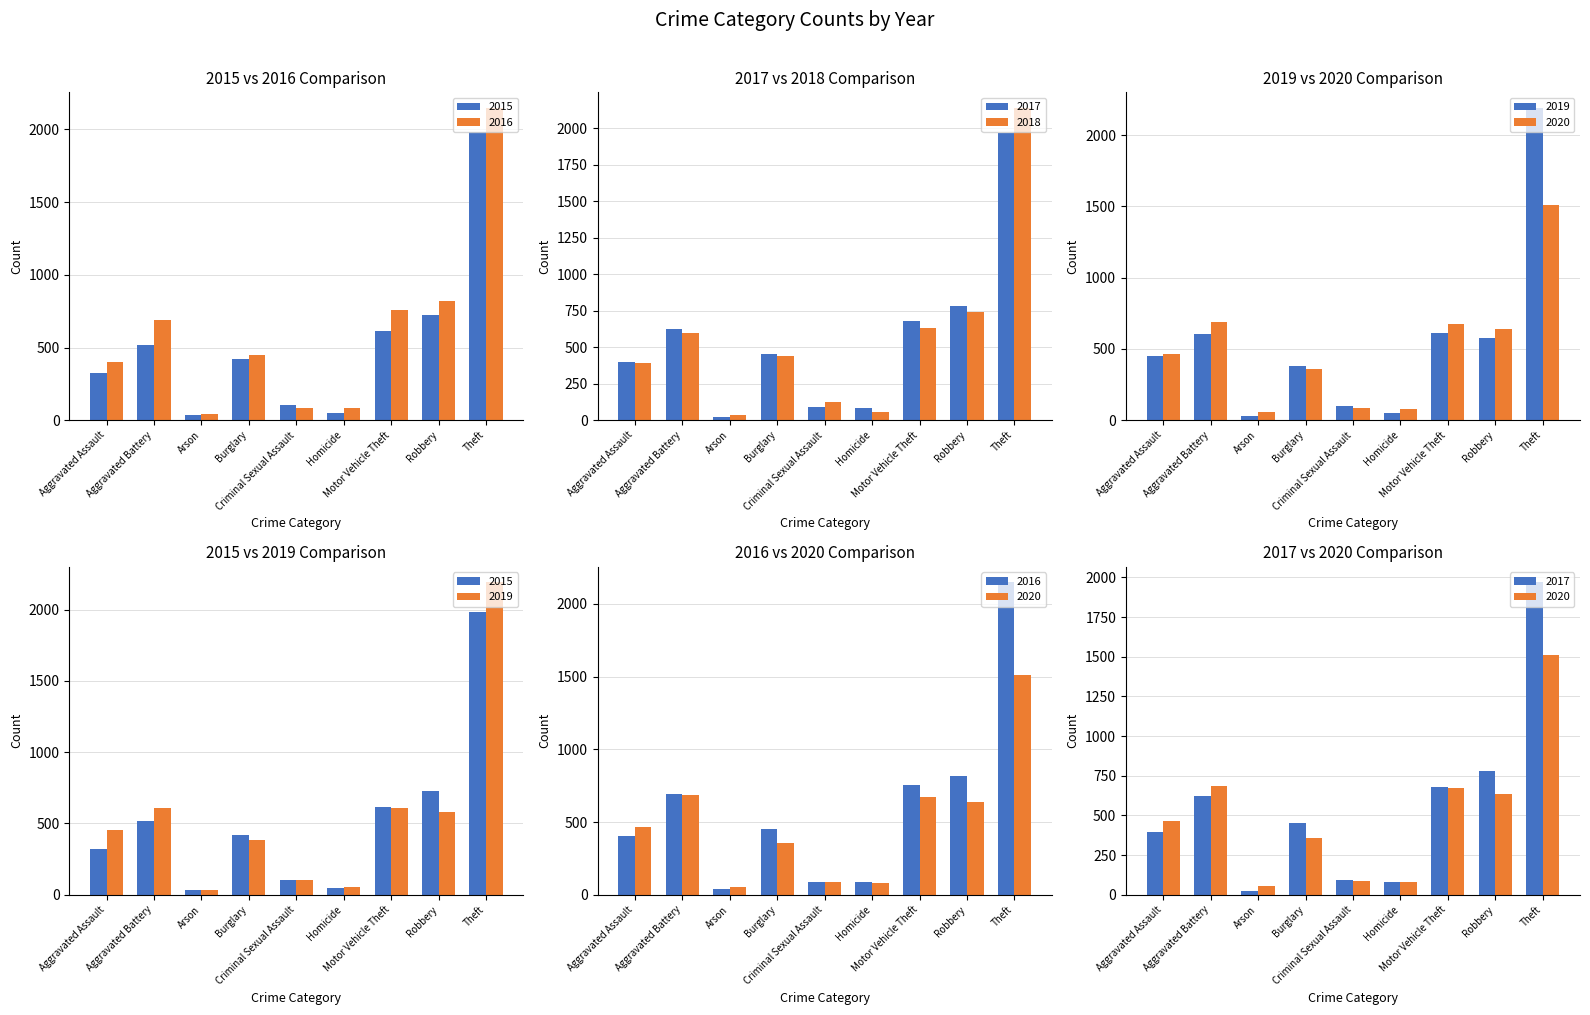

At how many categories does at least one series exceed 1420?

1